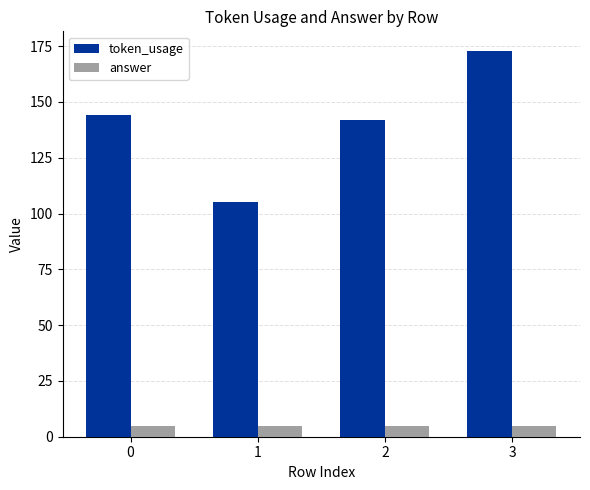

How many groups of bars are there?

4